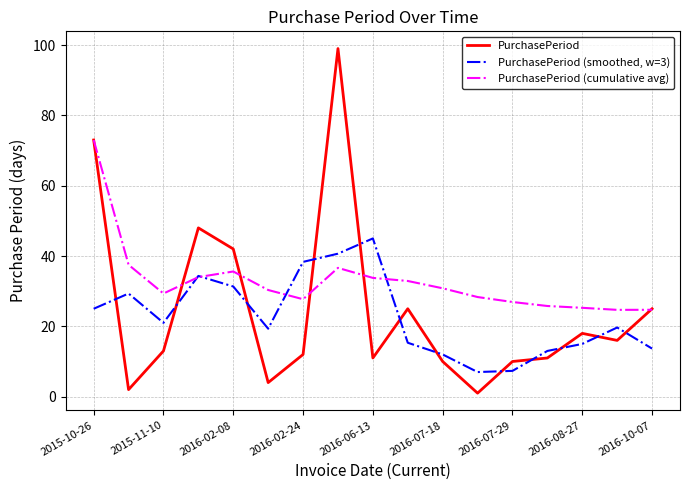

True or false: PurchasePeriod (smoothed, w=3) and PurchasePeriod (cumulative avg) intersect in this chart.

True